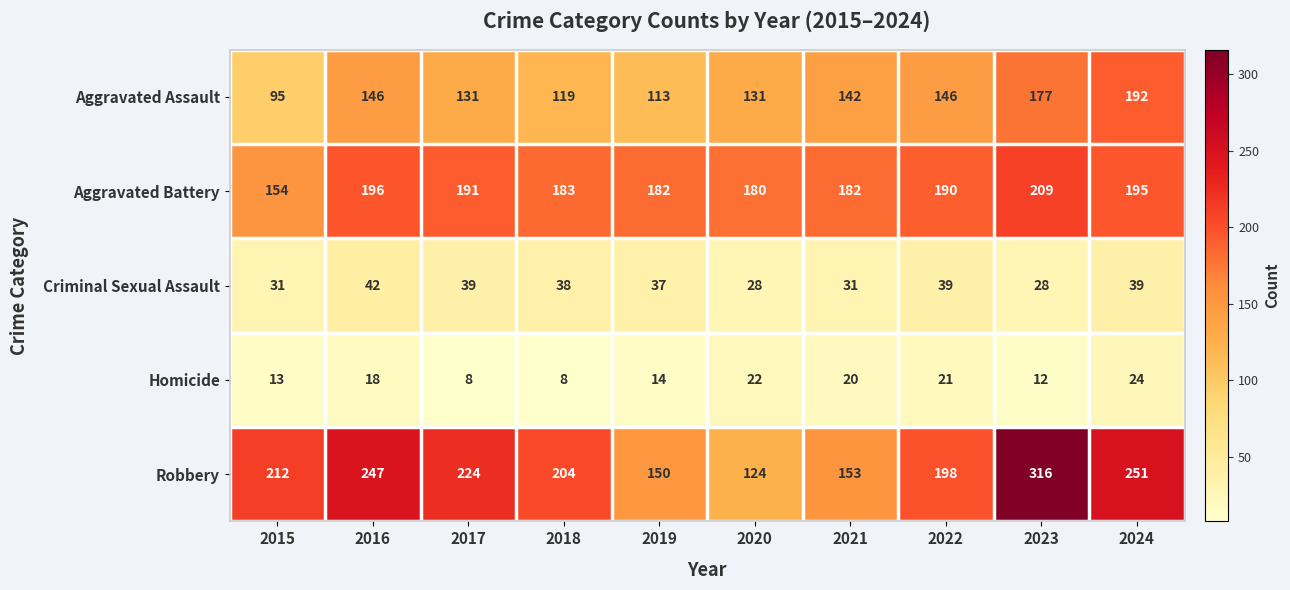

How many data points in Aggravated Assault are less than 142?

5